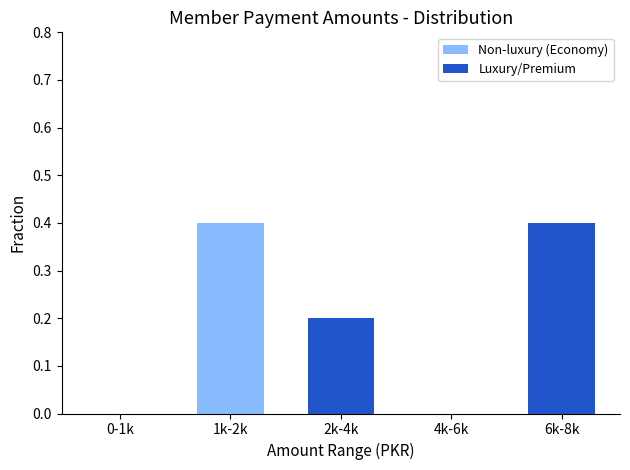

List the series in order of their overall mean, lowest first.

Luxury/Premium, Non-luxury (Economy)